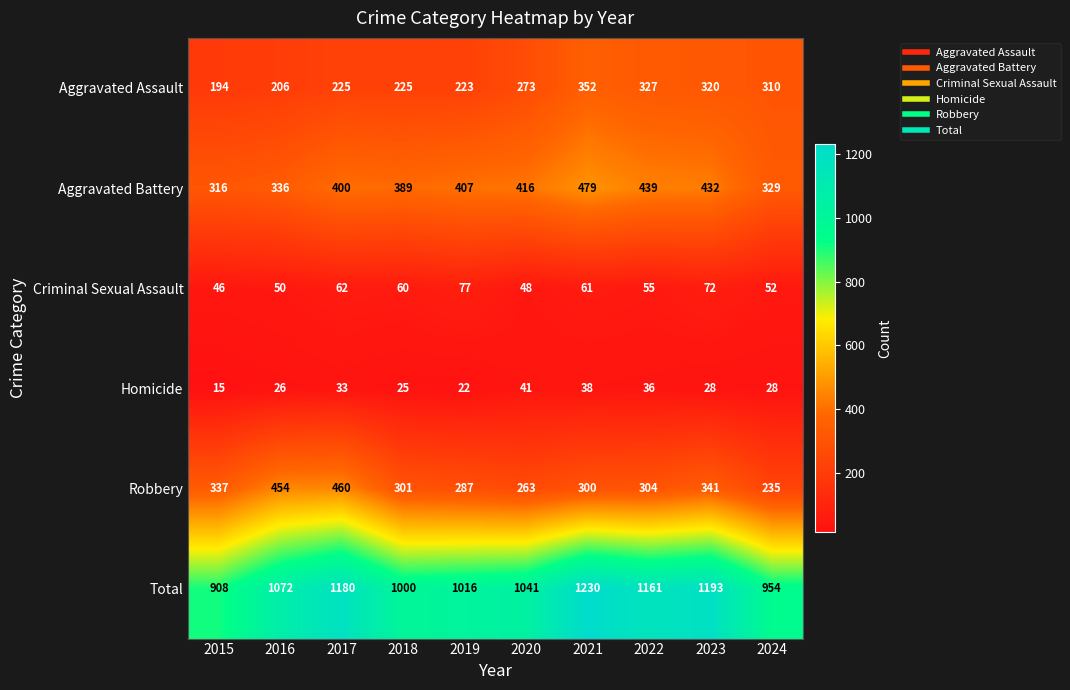

Which series changed the most between 2017 and 2022?

Robbery